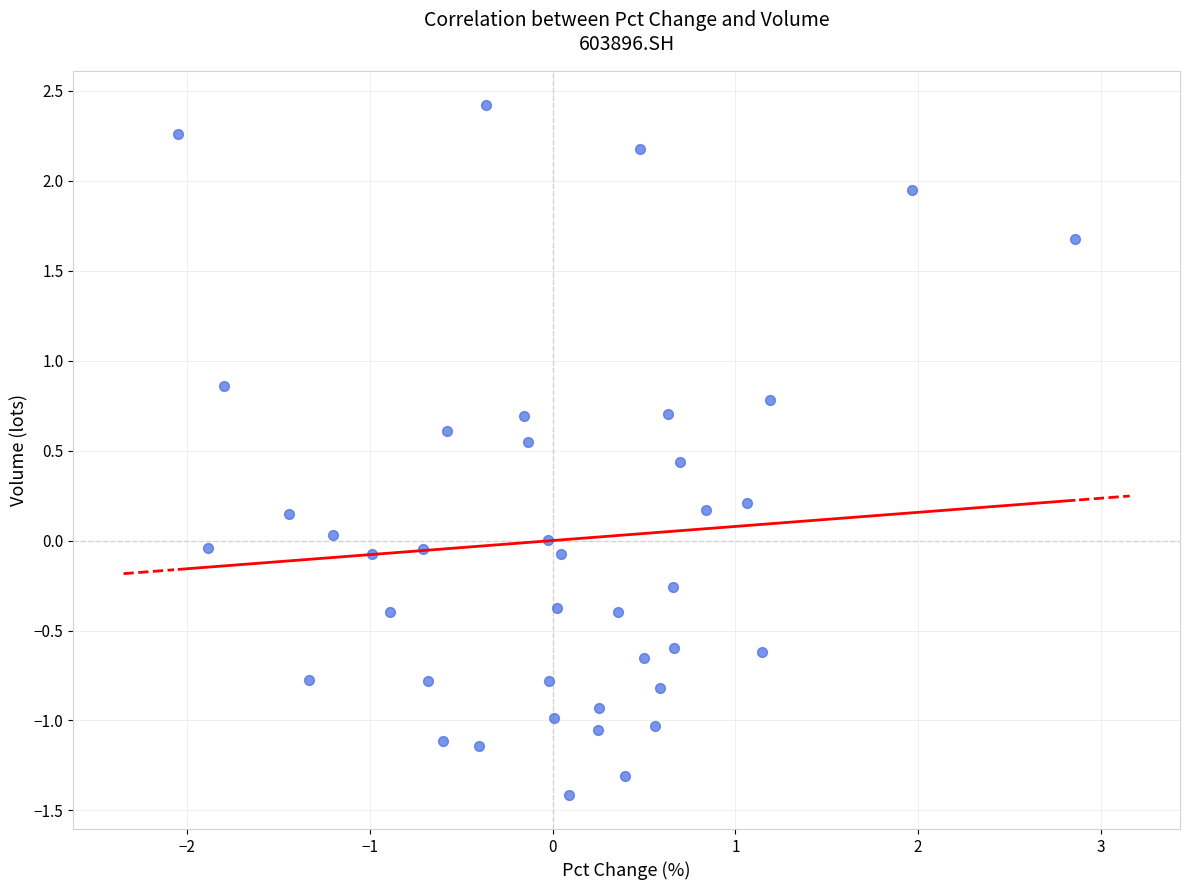

What is the range of Y values (max minus min)?

3.8